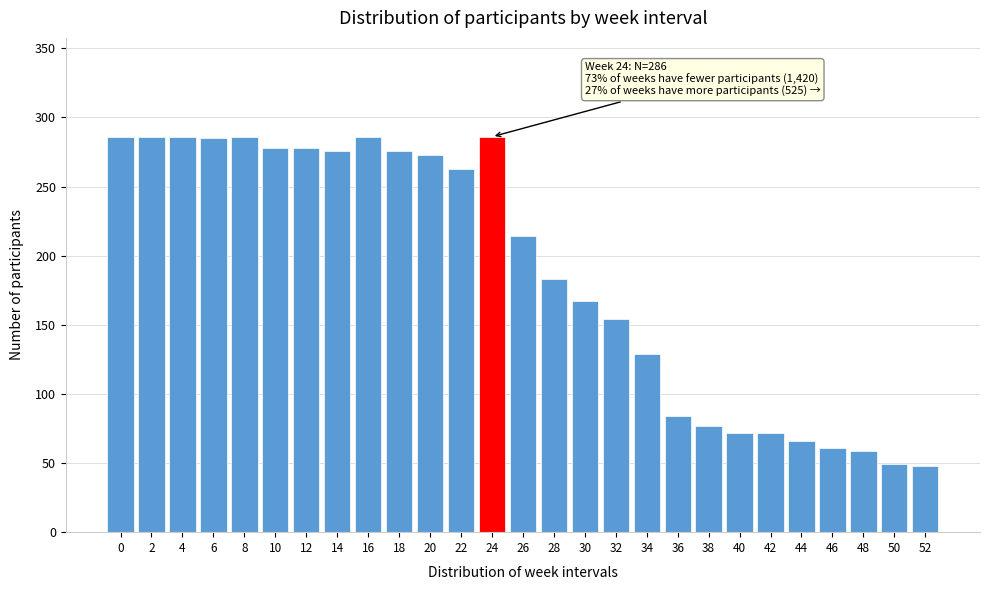

What is the difference between the maximum and minimum values?

238